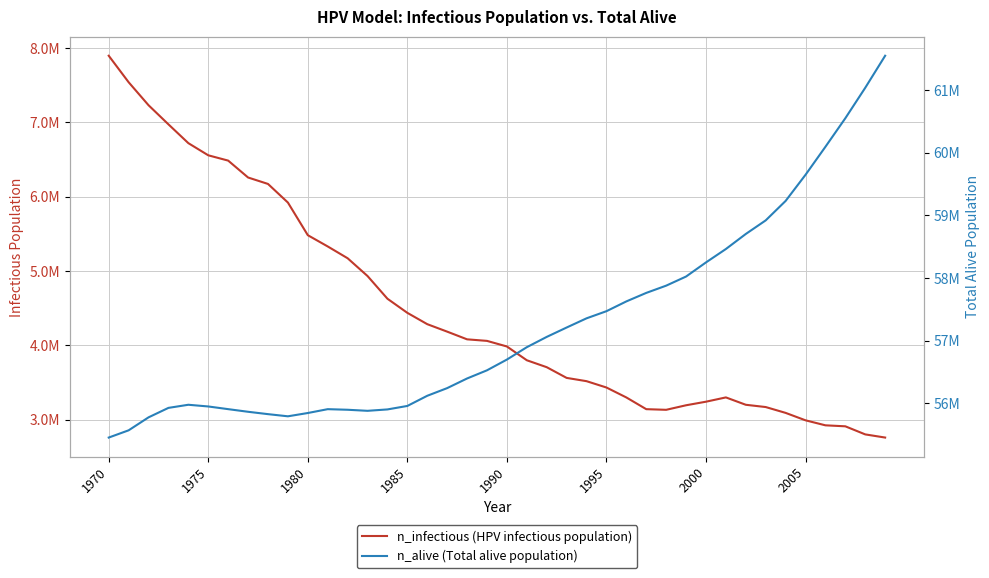

At how many categories does at least one series exceed 59503290?

5